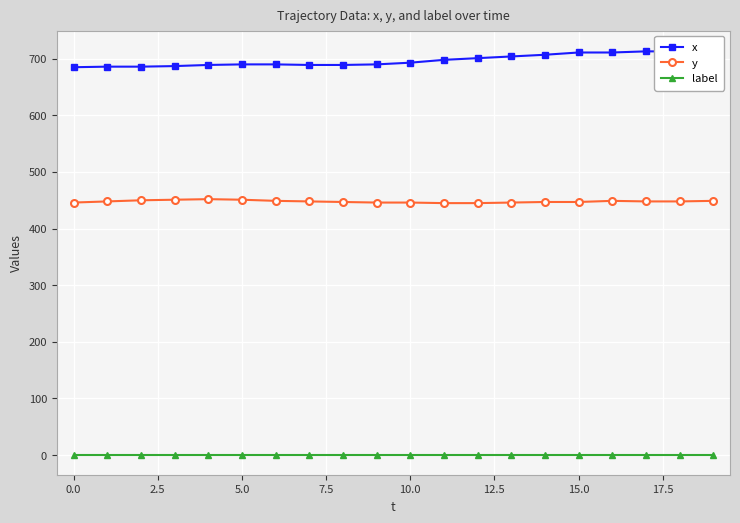

True or false: y has more than 0 interior local peaks.

True